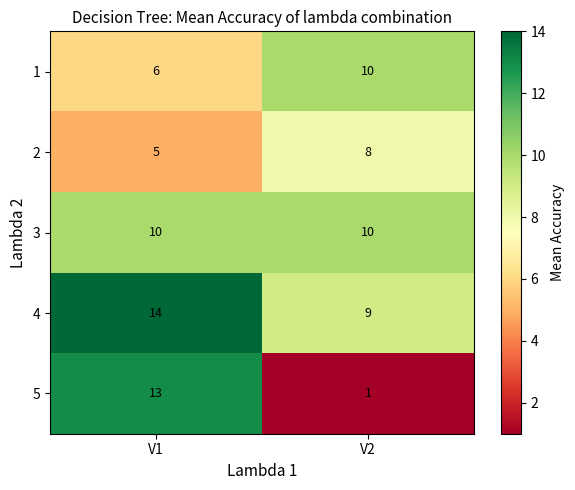

Which series has the largest range (max minus min)?

5